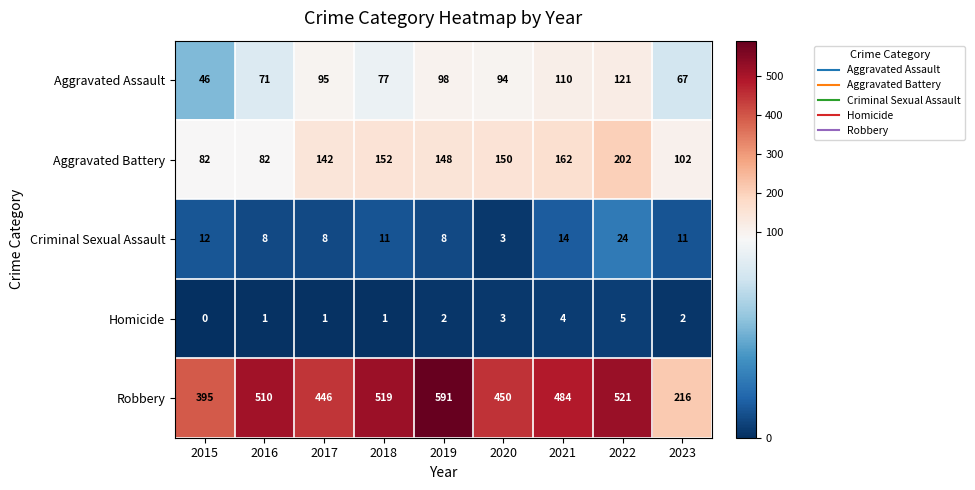

What is the sum of all Aggravated Assault values?

779